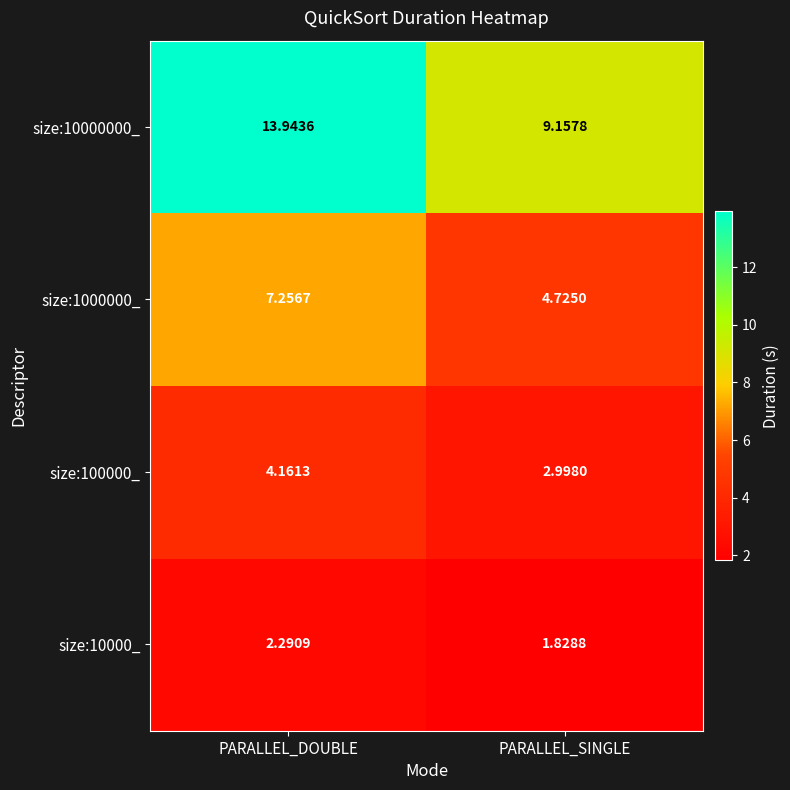

At how many categories does at least one series exceed 10?

1